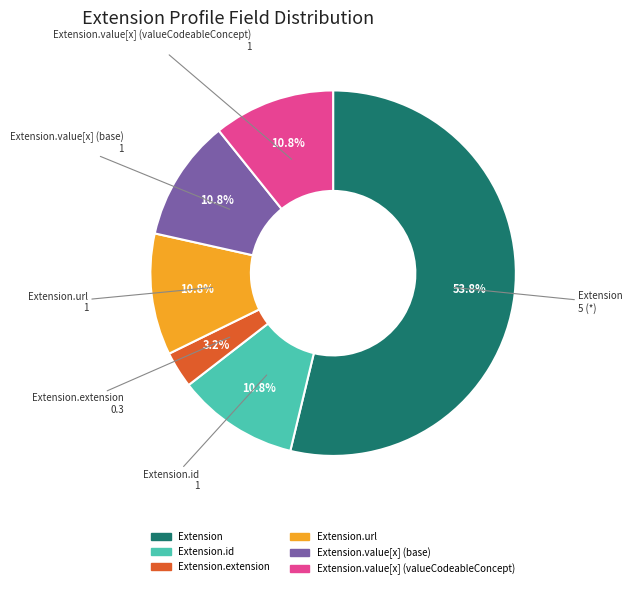

How many slices are in this pie chart?

6